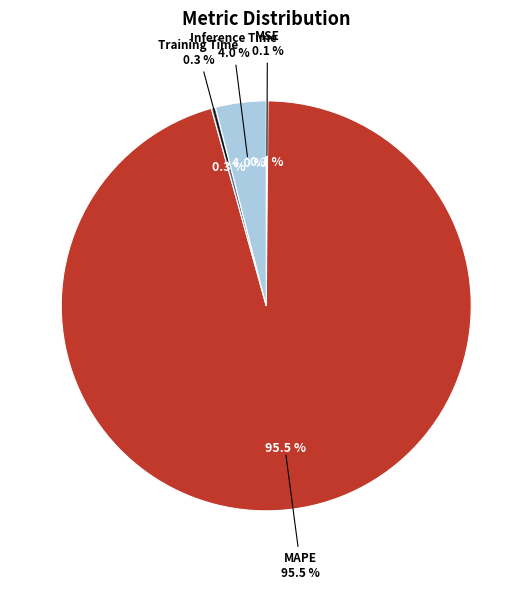

Which has a higher value, Inference Time or MAPE?

MAPE